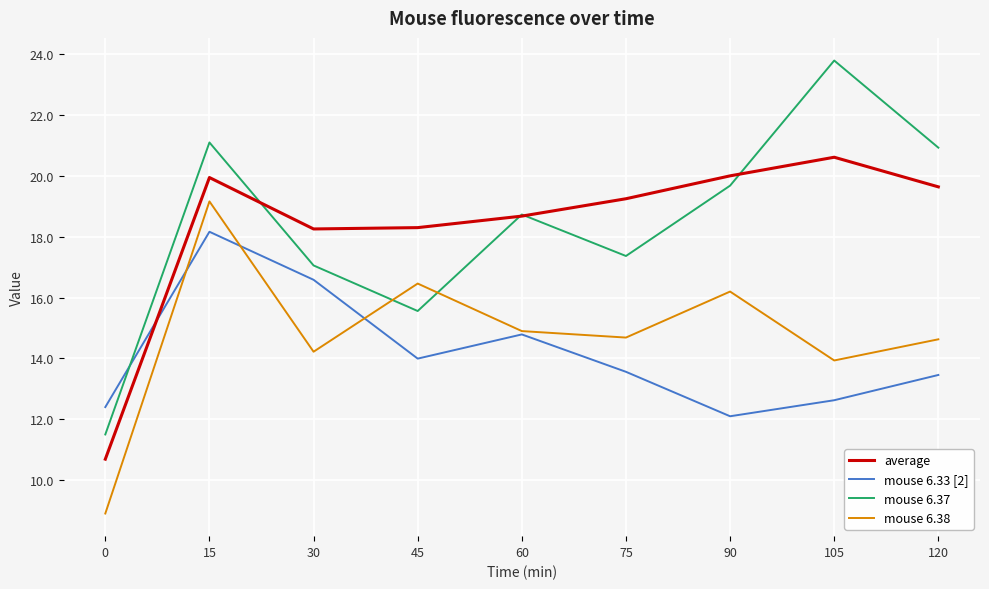

What is the maximum value shown in the chart?

23.8